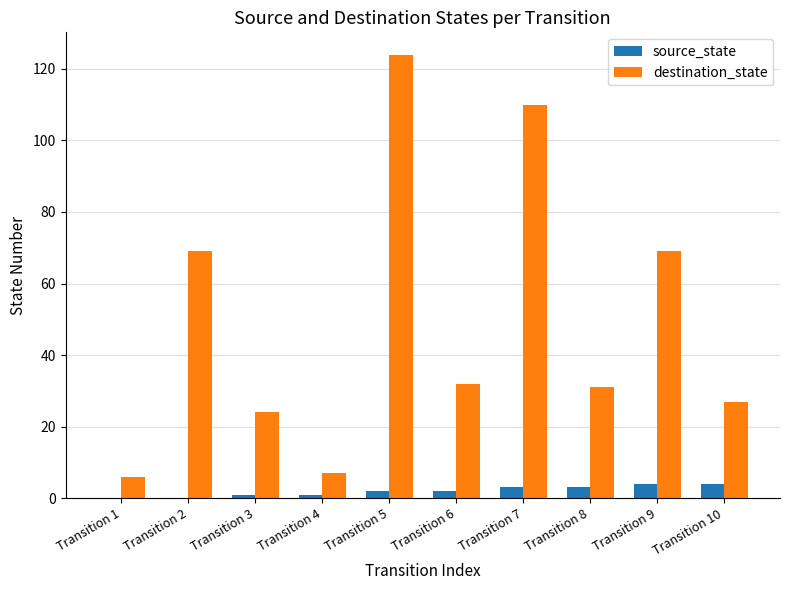

Which series changed the most between Transition 2 and Transition 4?

destination_state